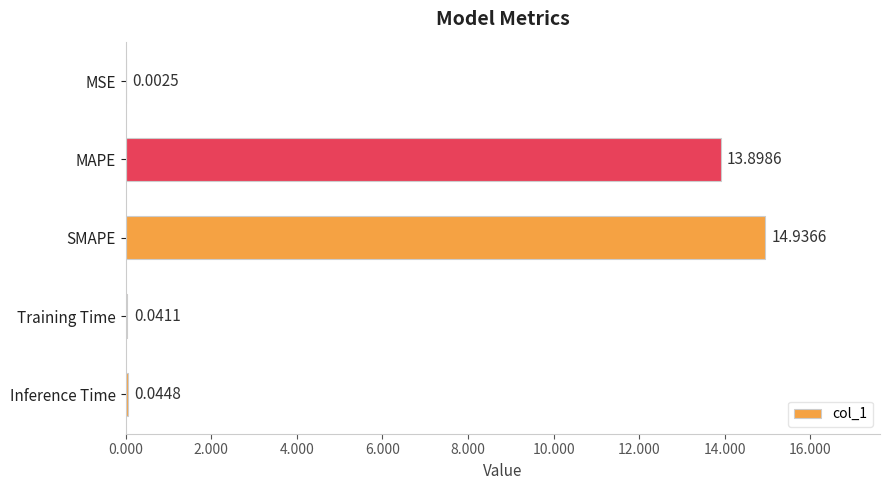

Which has a higher value, SMAPE or MAPE?

SMAPE